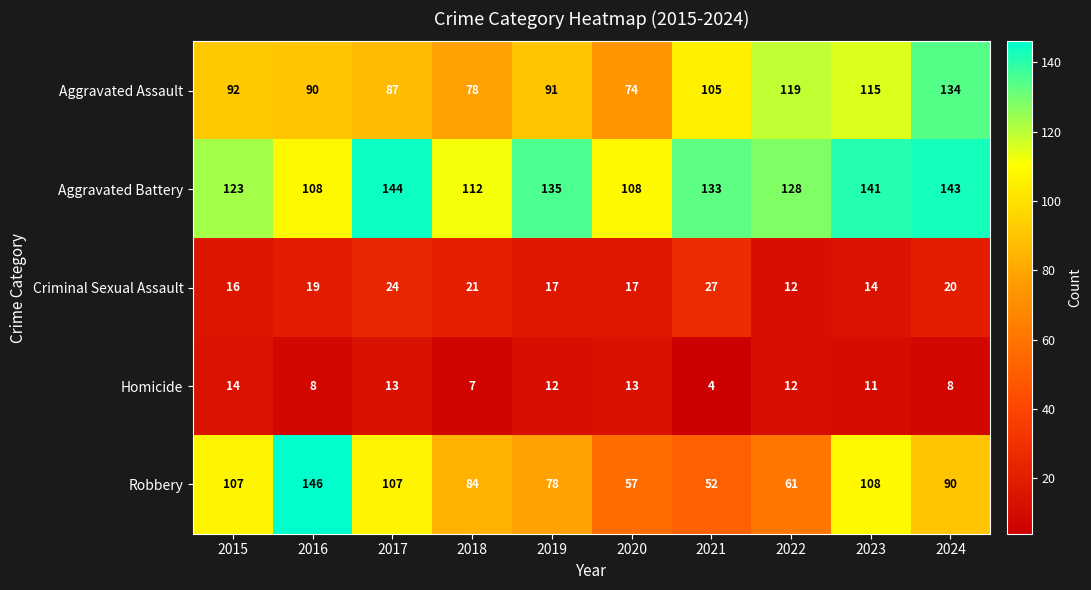

True or false: Criminal Sexual Assault has a value of 18 at 2021.

False